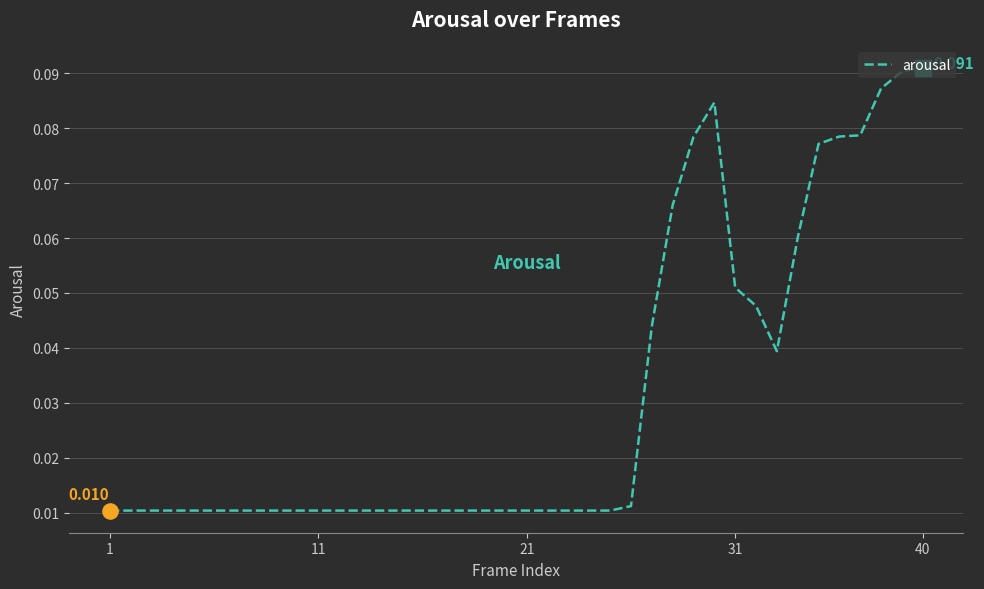

How many lines are shown in the chart?

1